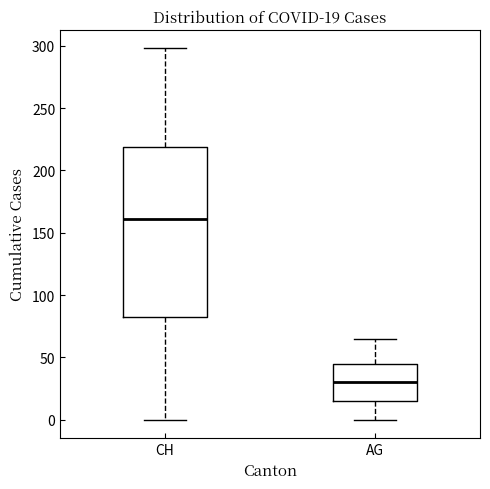

Comparing the boxes themselves (not the whiskers), which one is the tallest?

CH